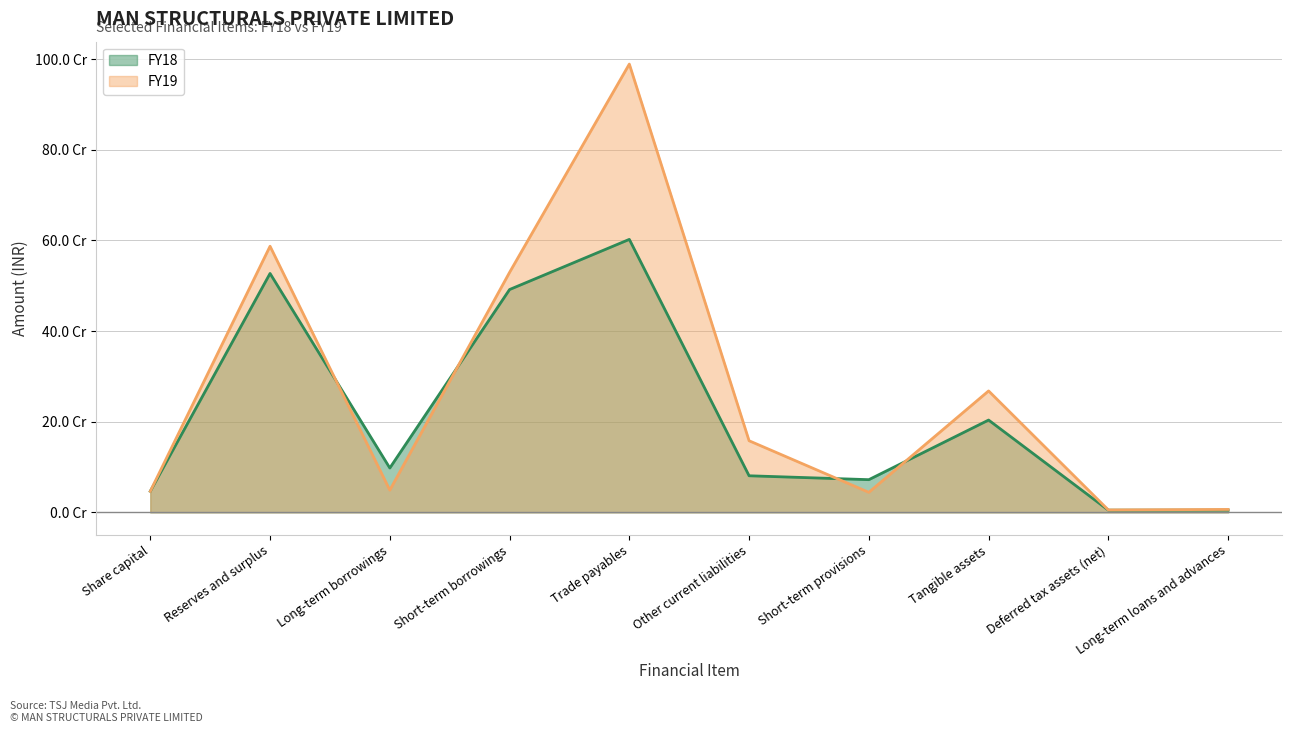

How many times do FY19 and FY18 cross each other?

4